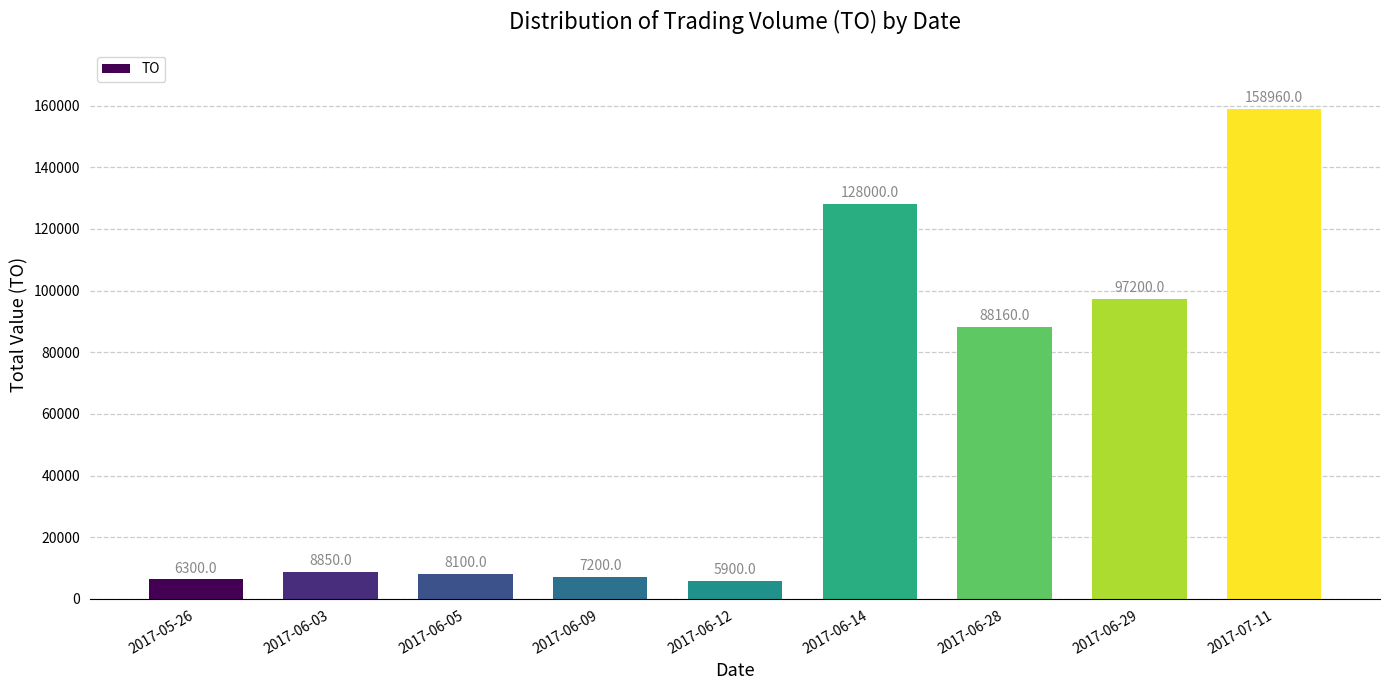

Reading right to left, what are all the values shown in this chart?

158960	97200	88160	128000	5900	7200	8100	8850	6300